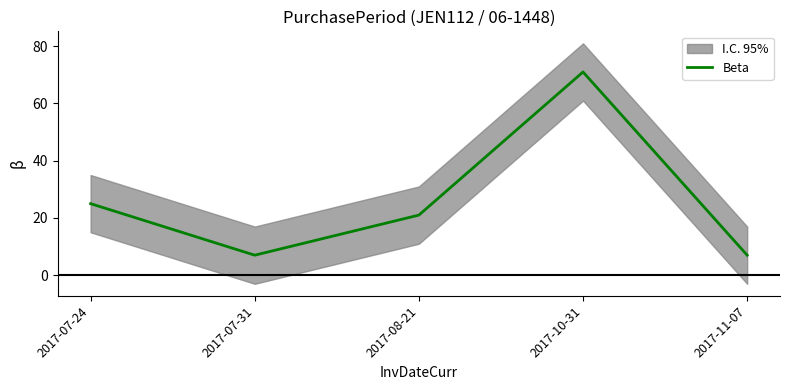

Reading left to right, extract all data points from this chart.

25	7	21	71	7